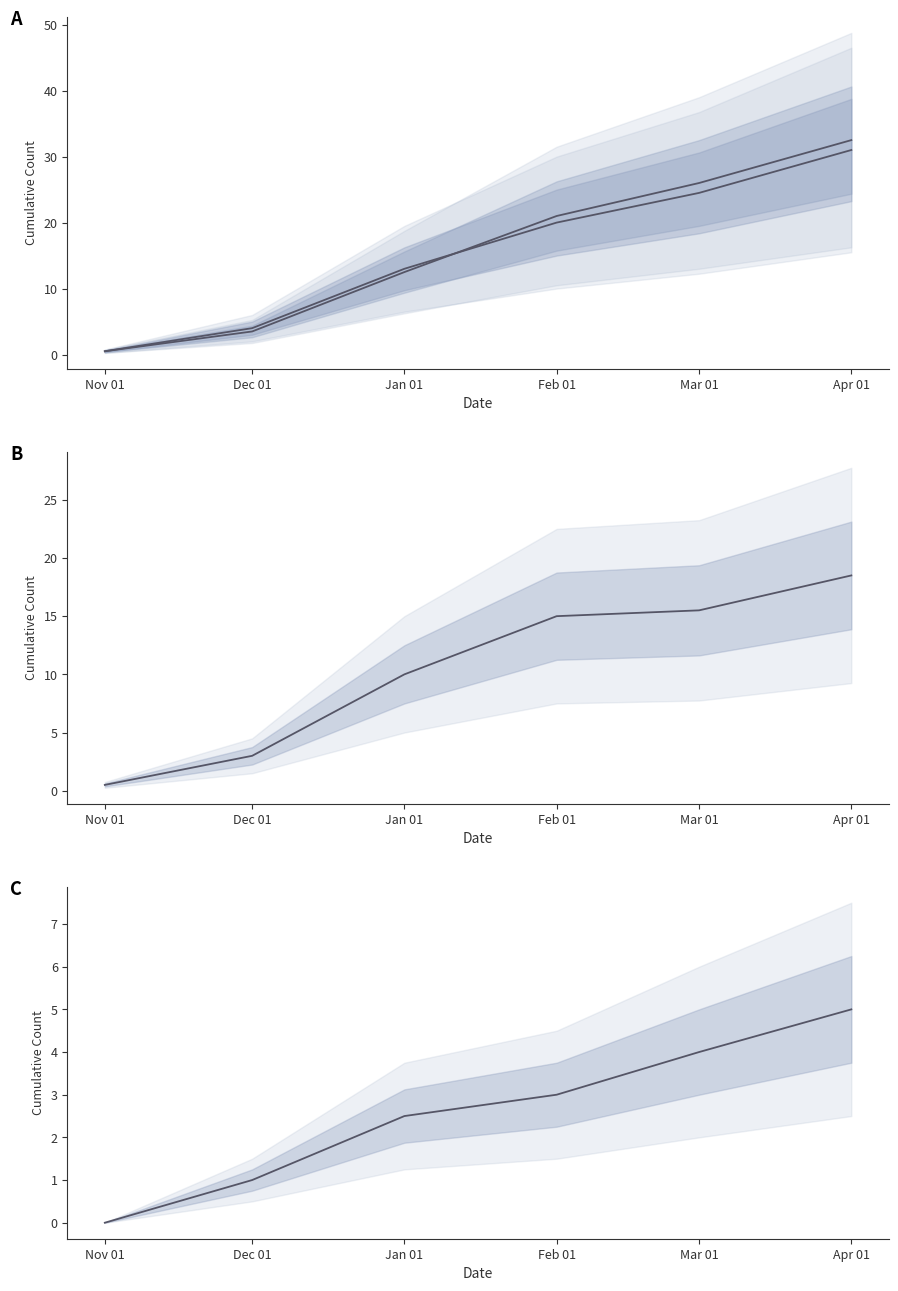

What is the average value of the Civil Society Involved series?

2.6